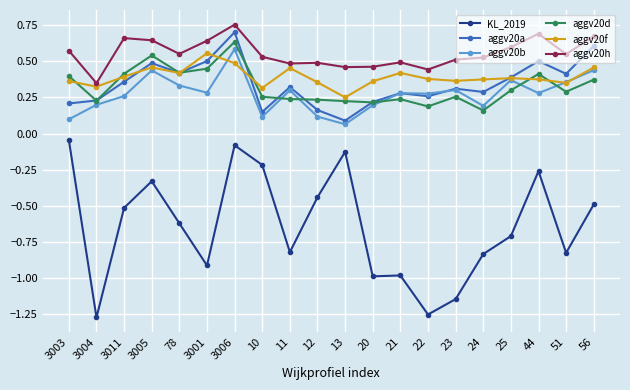

True or false: aggv20d has more than 0 interior local peaks.

True